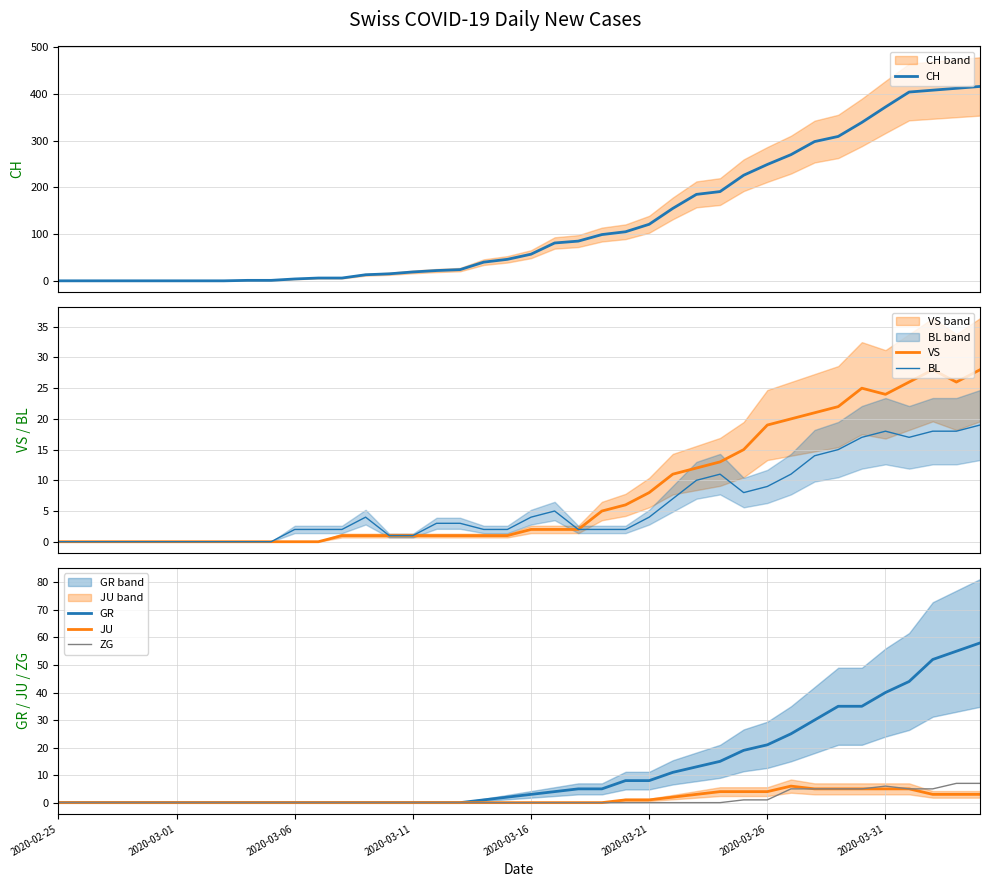

True or false: ZG and GR cross at least once.

False